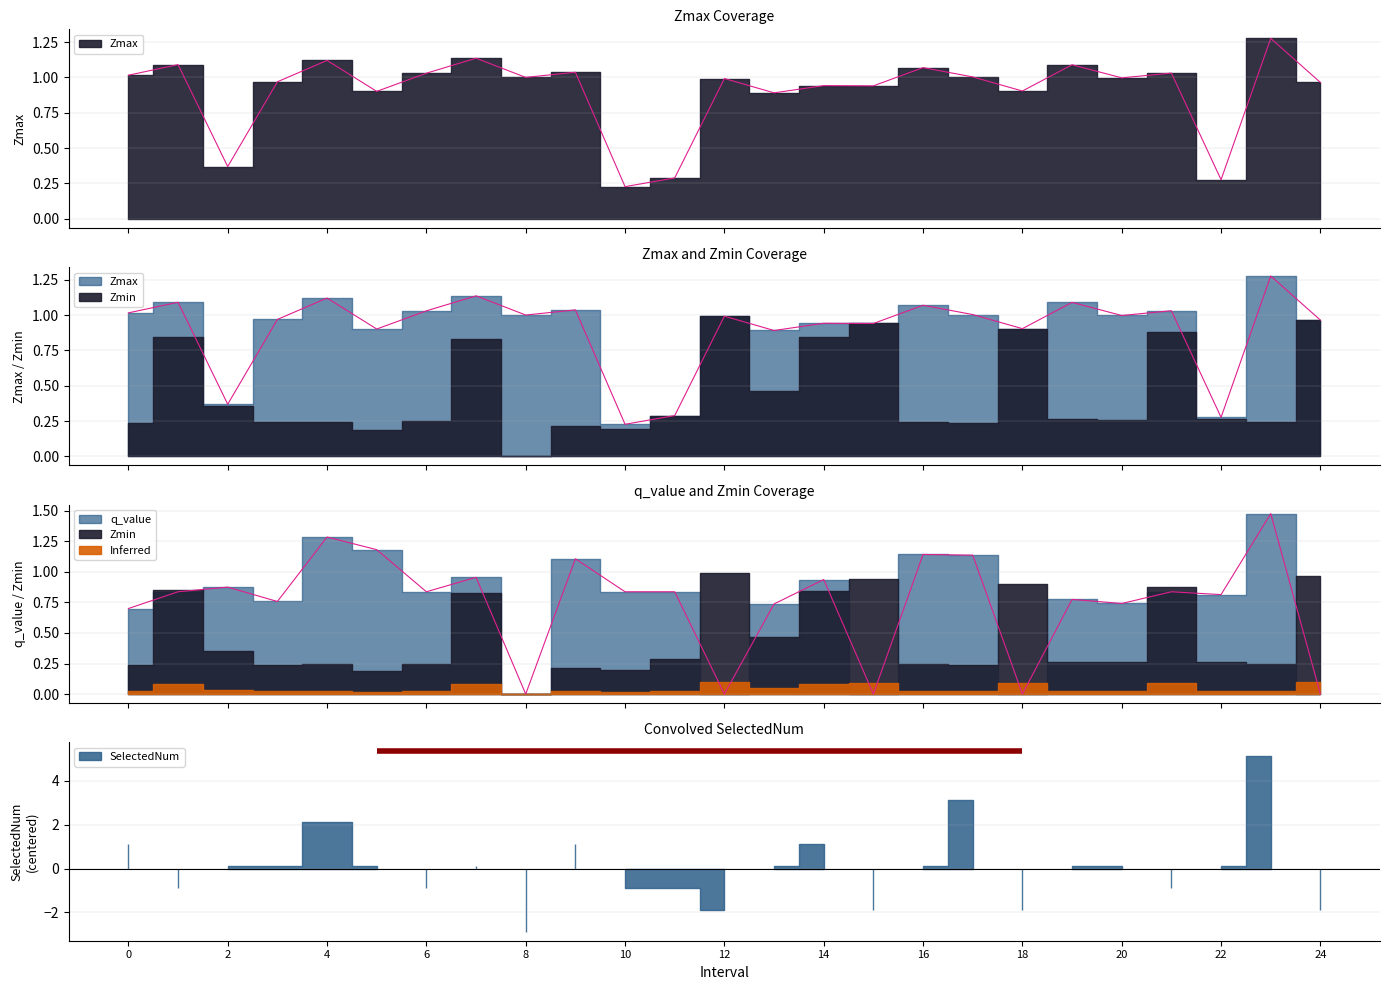

What is the value of the Zmax point at the 5th from the left?

1.1